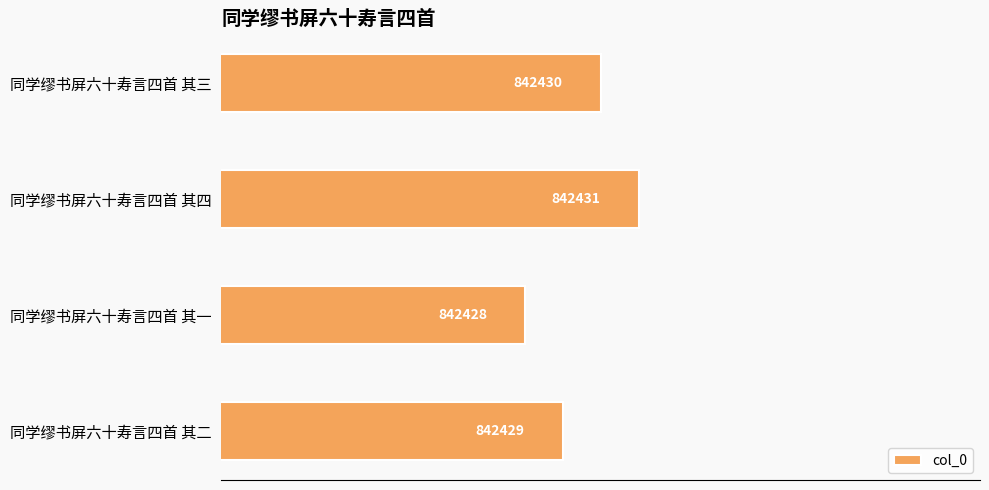

What is the difference between the maximum and minimum values?

3